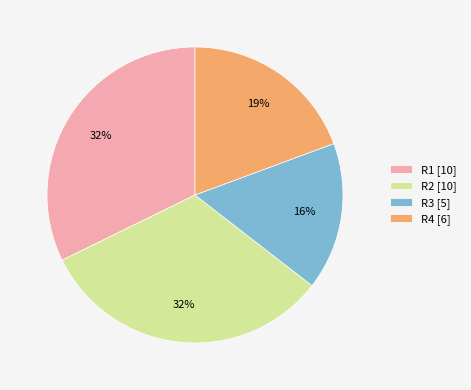

To the nearest percent, what is the difference between the largest and smallest slice percentages?

16%